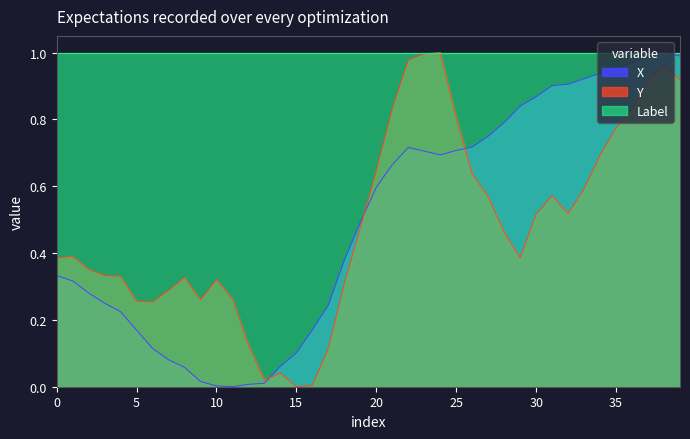

What is the sum of the X values at 35 and 17?

1.2